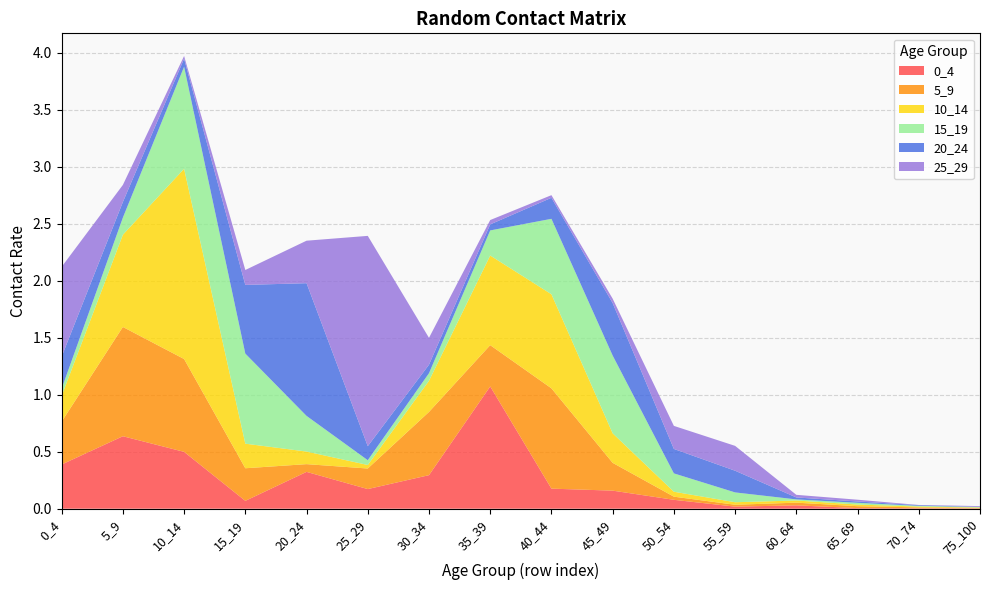

Reading left to right, list all the values displayed in this chart.

0_4: 0.4	0.6	0.5	0.1	0.3	0.2	0.3	1.1	0.2	0.2	0.1	0.0	0.0	0.0	0.0	0.0
5_9: 0.4	1.0	0.8	0.3	0.1	0.2	0.6	0.4	0.9	0.2	0.0	0.0	0.0	0.0	0.0	0.0
10_14: 0.2	0.8	1.7	0.2	0.1	0.0	0.3	0.8	0.8	0.3	0.0	0.0	0.0	0.0	0.0	0.0
15_19: 0.1	0.2	0.9	0.8	0.3	0.0	0.1	0.2	0.7	0.7	0.2	0.1	0.0	0.0	0.0	0.0
20_24: 0.3	0.1	0.1	0.6	1.2	0.1	0.1	0.1	0.2	0.5	0.2	0.2	0.0	0.0	0.0	0.0
25_29: 0.8	0.2	0.0	0.1	0.4	1.8	0.2	0.0	0.0	0.0	0.2	0.2	0.0	0.0	0.0	0.0